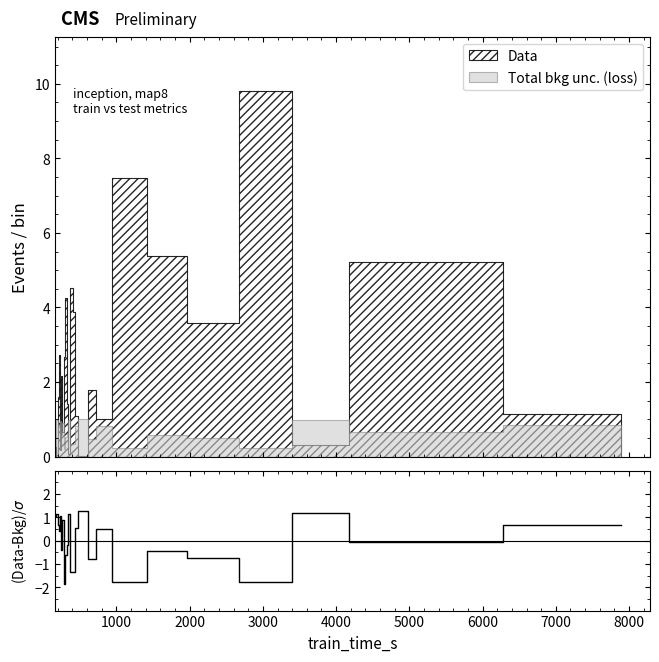

Does the chart display data point markers on the line(s)?

No